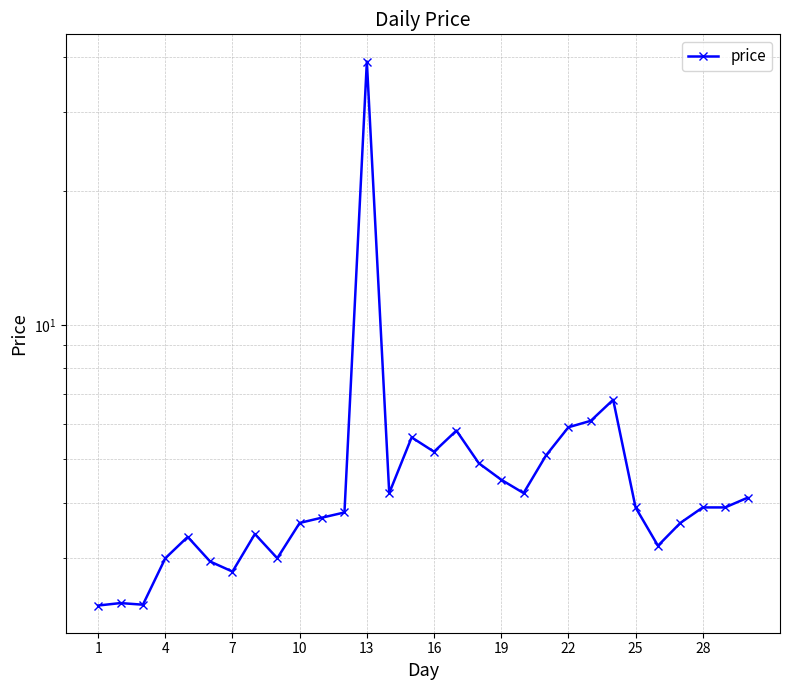

Reading left to right, list all the values displayed in this chart.

2.4	2.4	2.4	3.0	3.4	3.0	2.8	3.4	3.0	3.6	3.7	3.8	39.0	4.2	5.6	5.2	5.8	4.9	4.5	4.2	5.1	5.9	6.1	6.8	3.9	3.2	3.6	3.9	3.9	4.1